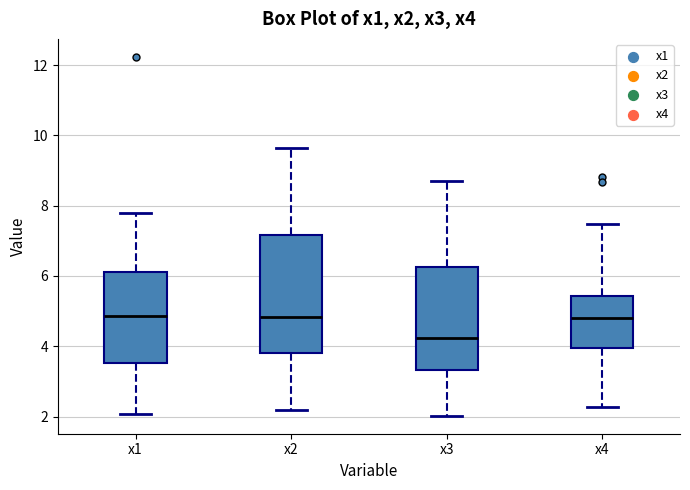

Reading left to right, read every box against the y-axis: the position of its median line, the range the box covers, and the ends of its whiskers. The values are not printed on the chart, so give them approximately, as read against the axis.

x1: median 4.8, box 3.6 to 6.2, whiskers 2.0 to 7.8
x2: median 4.8, box 3.8 to 7.2, whiskers 2.2 to 9.6
x3: median 4.2, box 3.4 to 6.2, whiskers 2.0 to 8.6
x4: median 4.8, box 4.0 to 5.4, whiskers 2.2 to 7.4